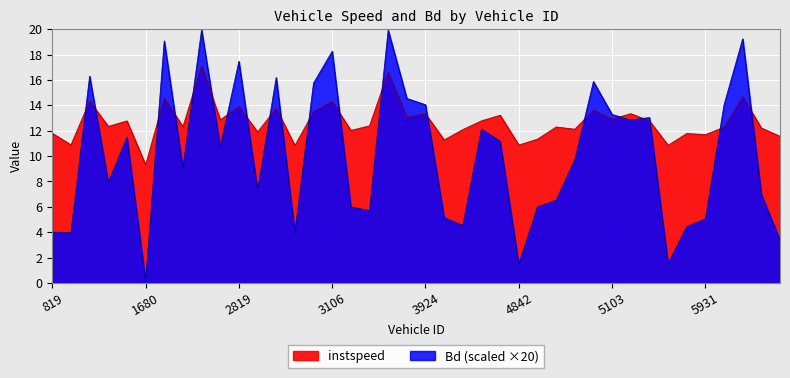

At which label is instspeed closest to 13?

5103.0